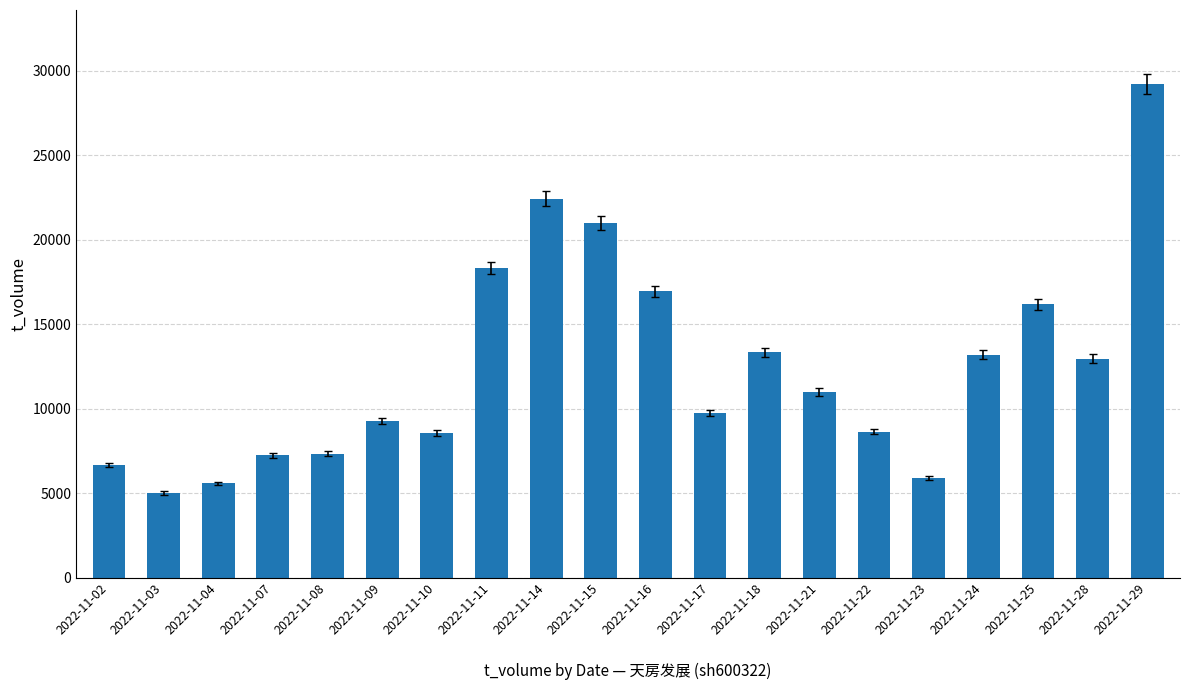

What is the greatest value displayed?

29215